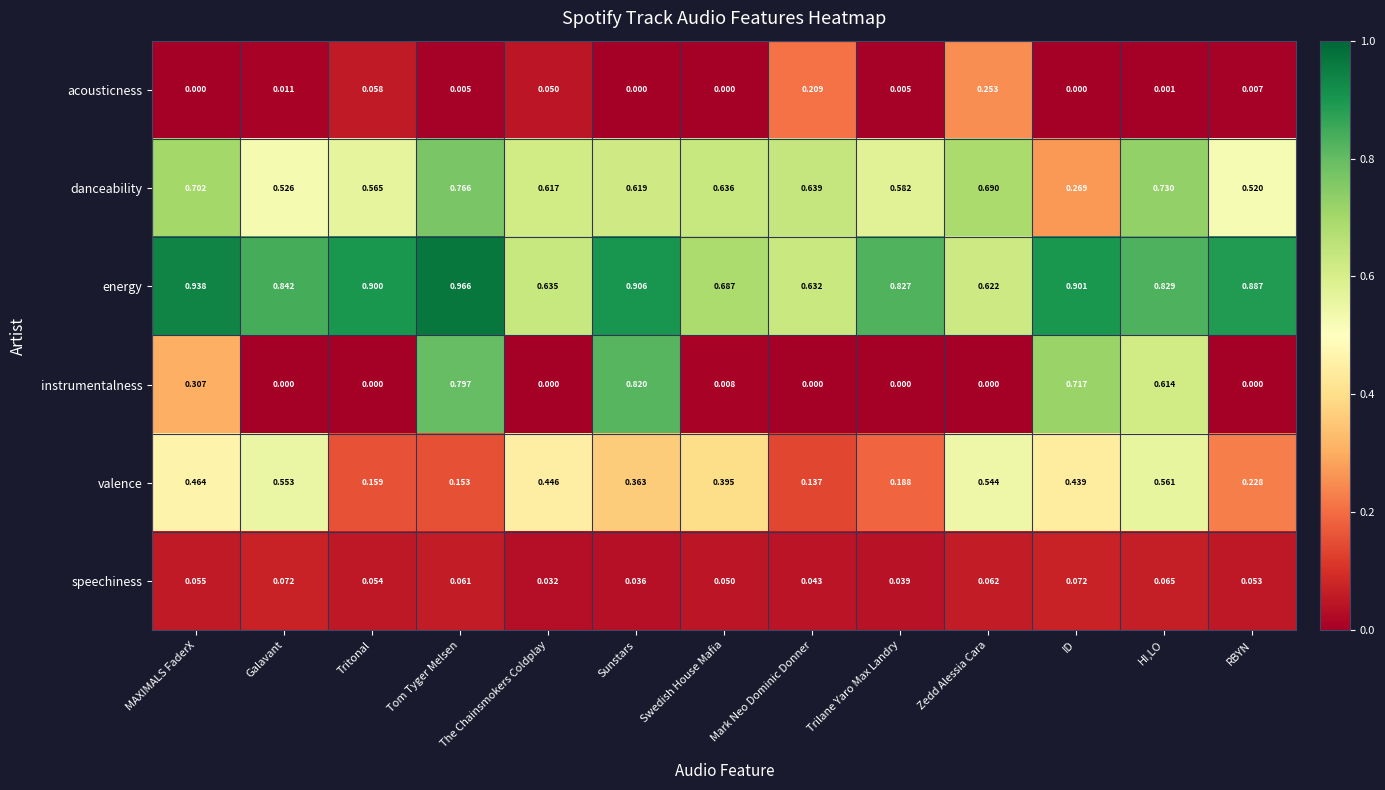

Which series has the largest total across all categories?

energy